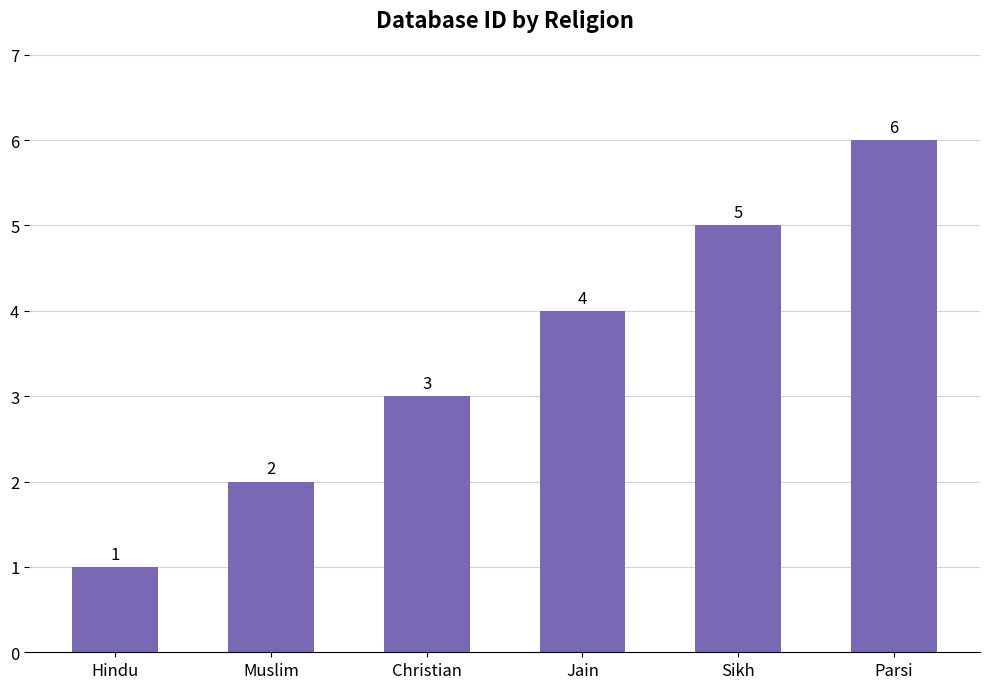

Are the bars horizontal?

No